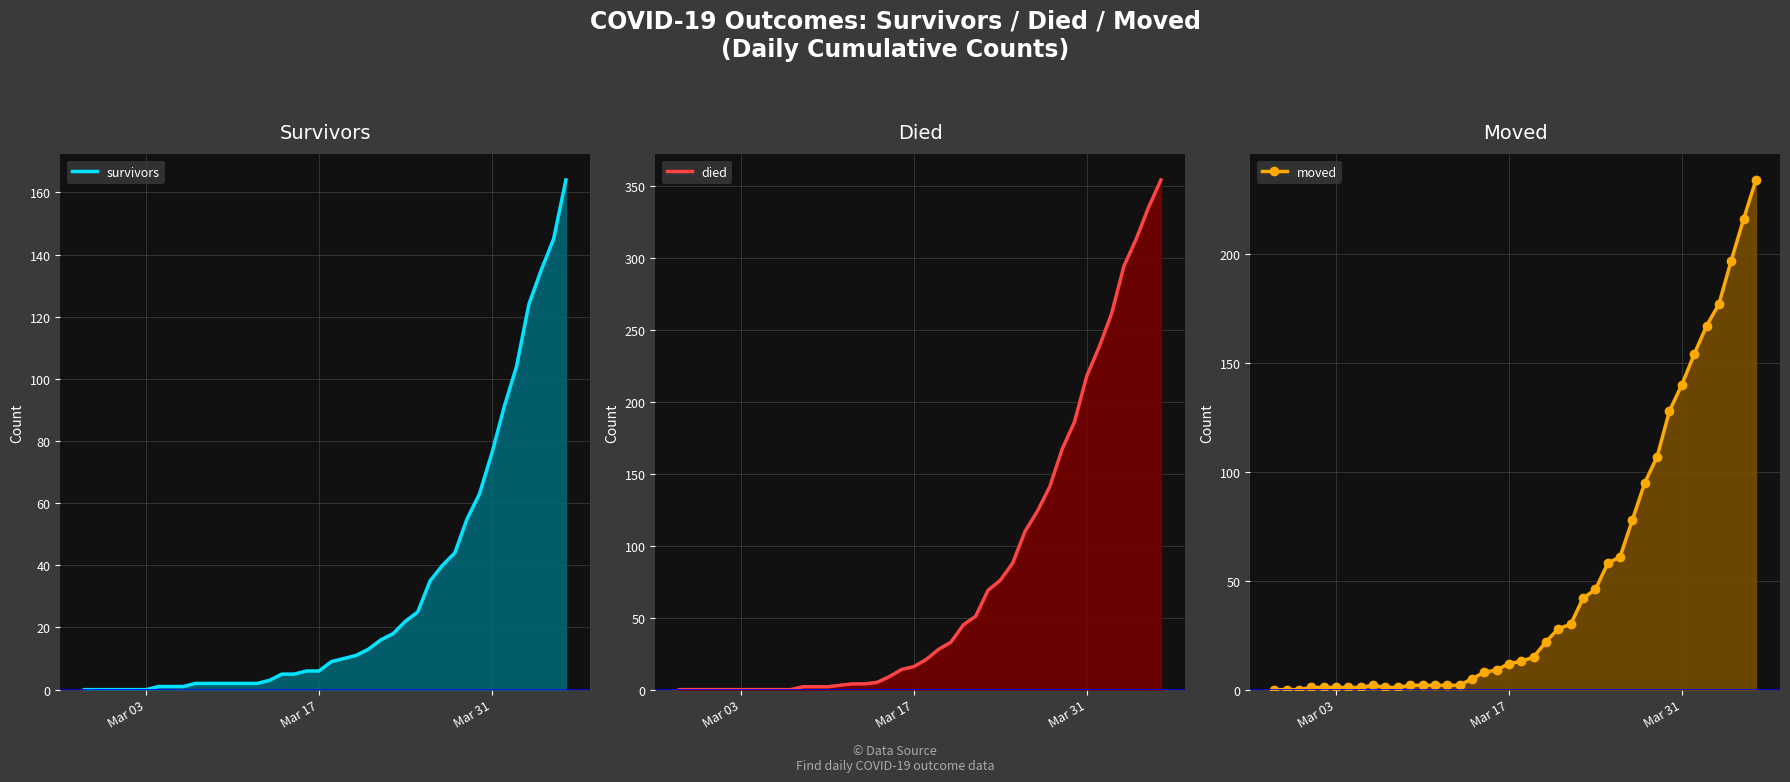

Which category has the lowest value across all series?

Mar 03